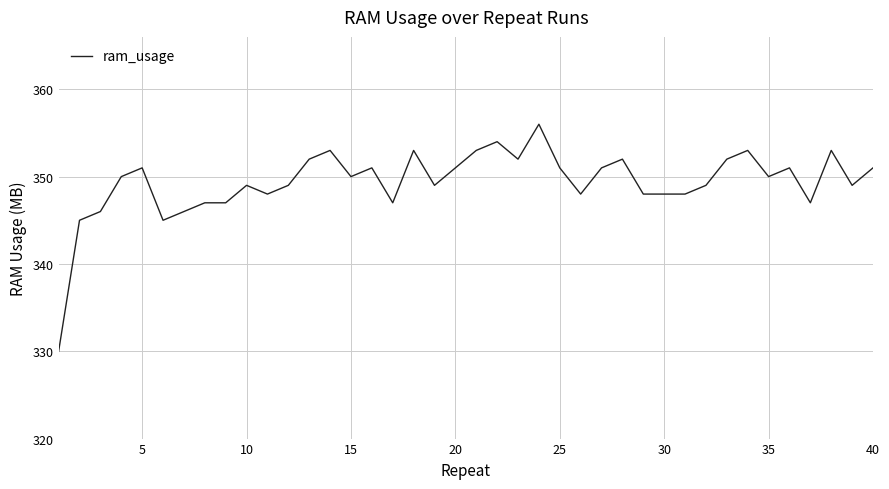

What is the greatest value displayed?

356